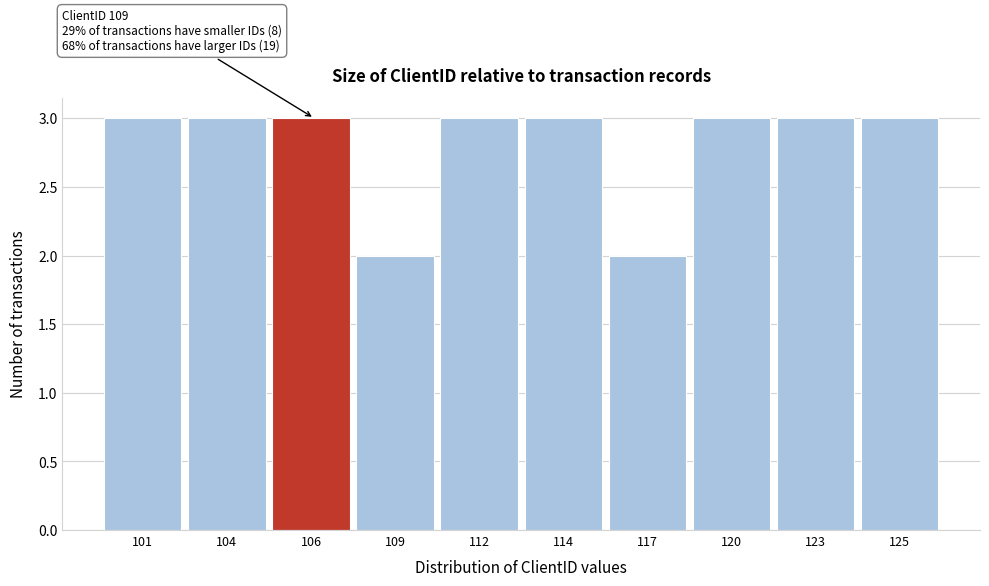

Reading right to left, what are all the values shown in this chart?

125=3	123=3	120=3	117=2	114=3	112=3	109=2	106=3	104=3	101=3